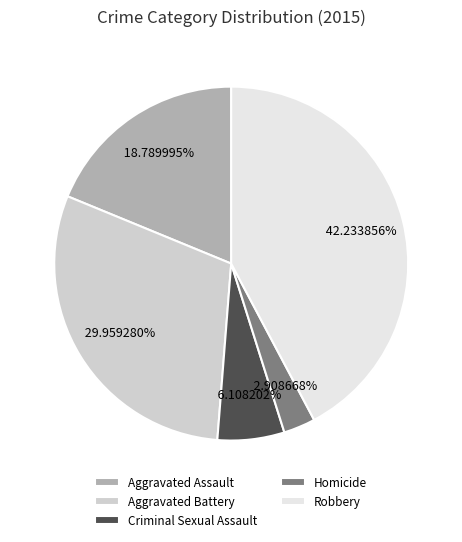

Does Criminal Sexual Assault account for over 50% of the chart?

No